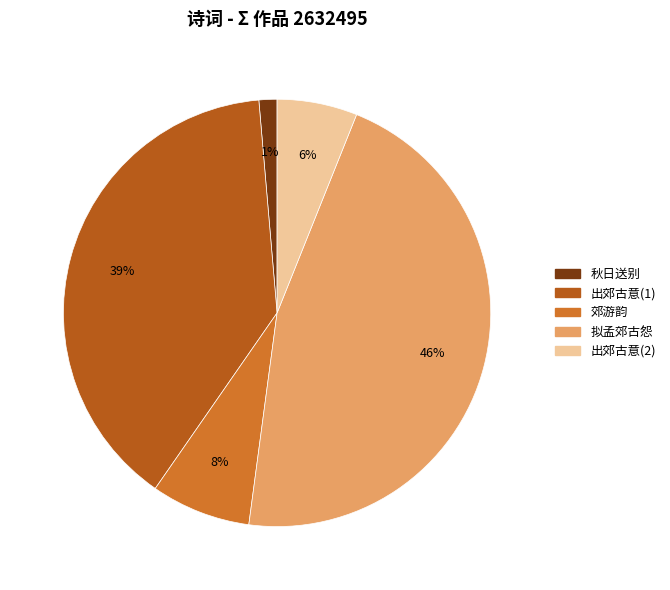

To the nearest percent, what is the average slice percentage?

20%